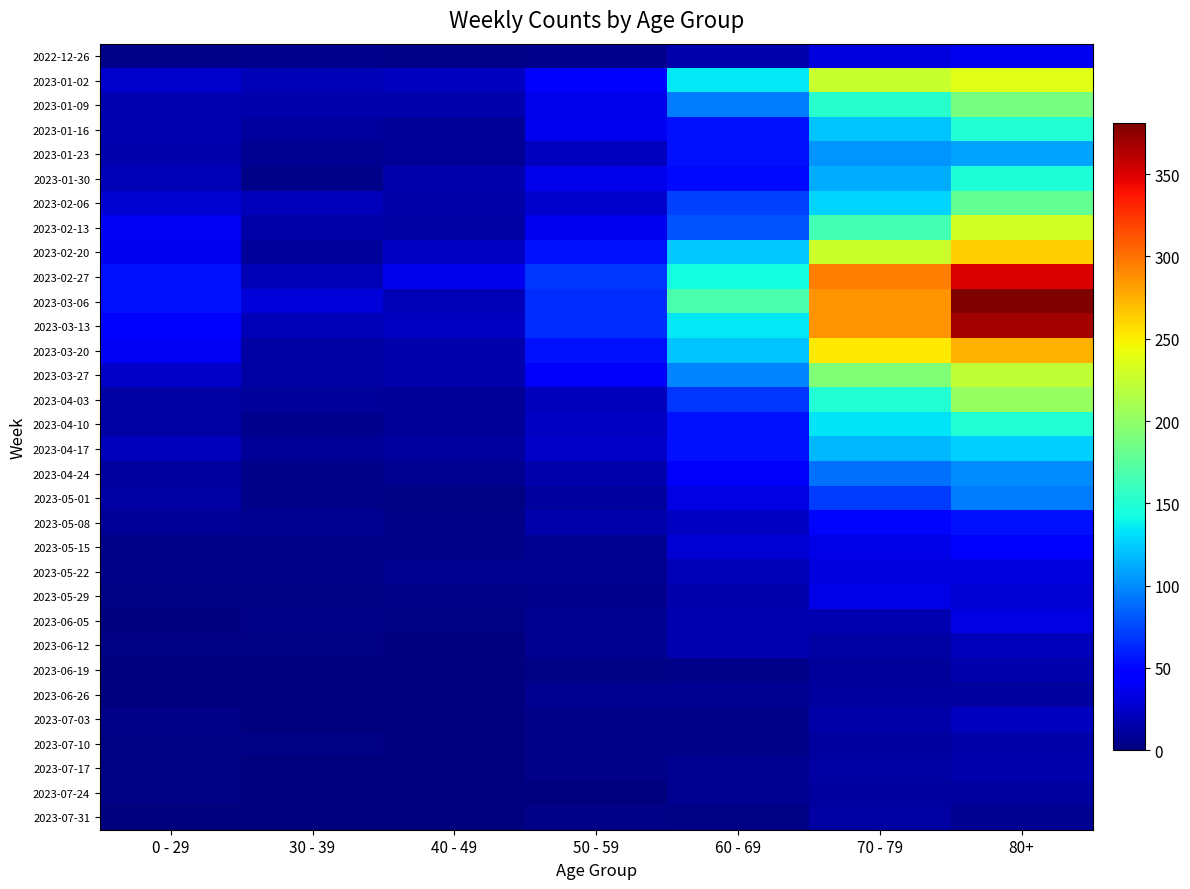

At which category is the sum across all series the highest?

80+